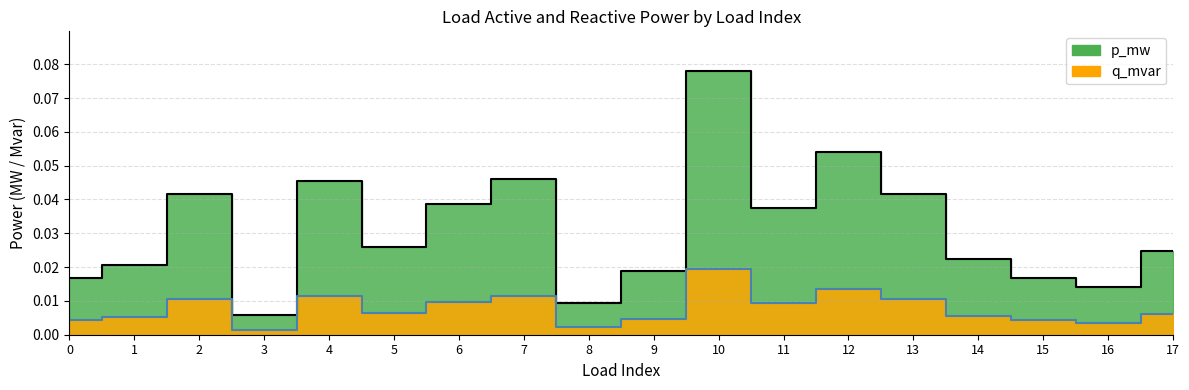

How many data points does each series have?

18